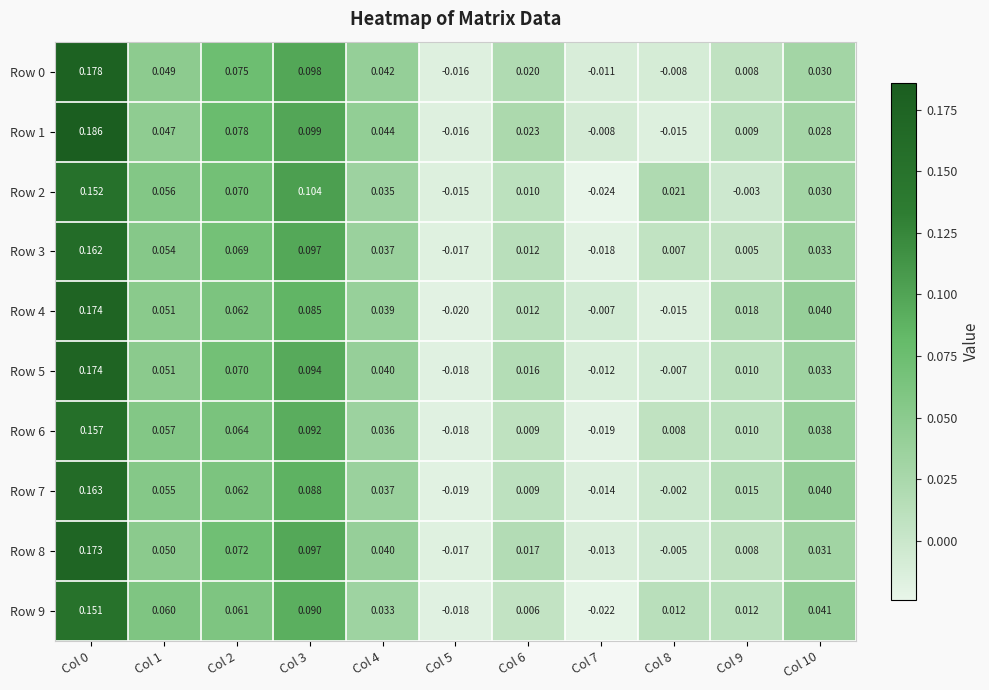

Is the value of Row 4 at Col 2 greater than the value of Row 0 at Col 9?

Yes